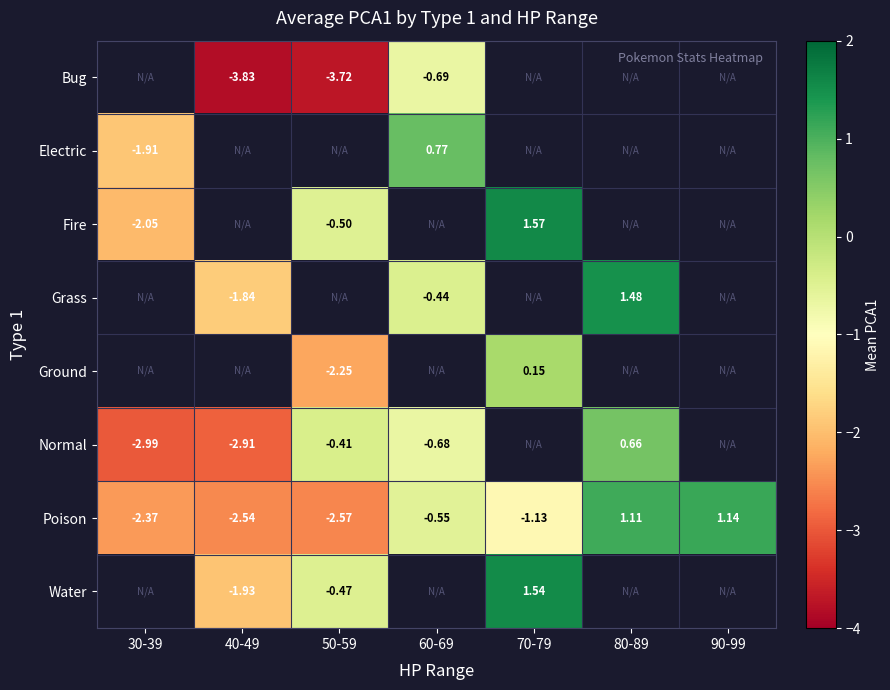

Between 50-59 and 70-79, which is larger?

70-79